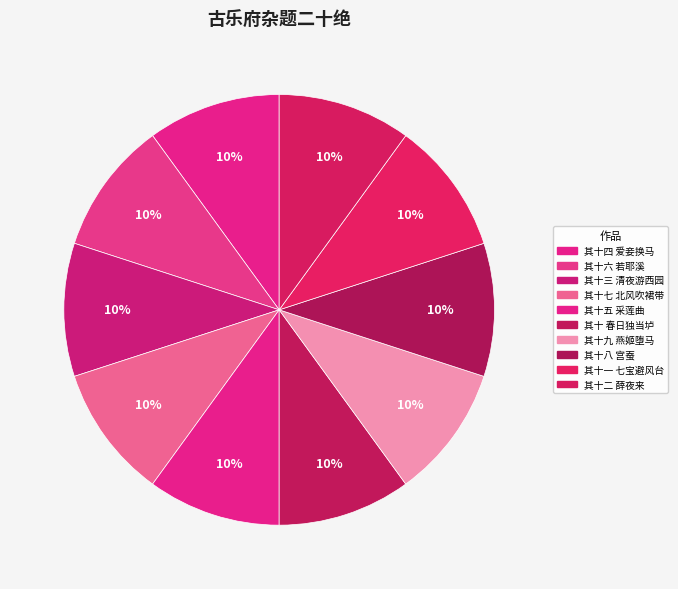

Which category has the smallest portion of the pie?

其十 春日独当垆